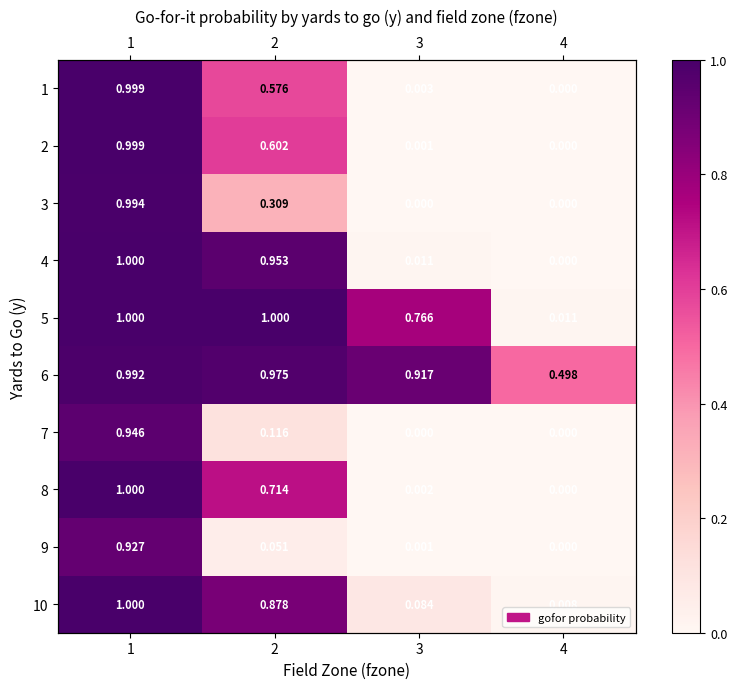

Rank the series at 2 from lowest to highest value.

9, 7, 3, 1, 2, 8, 10, 4, 6, 5